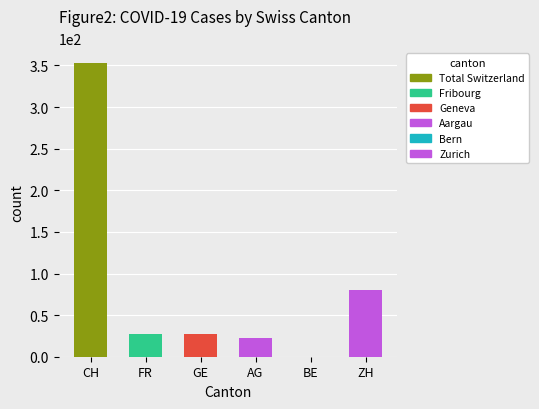

Which series has the largest total across all categories?

CH